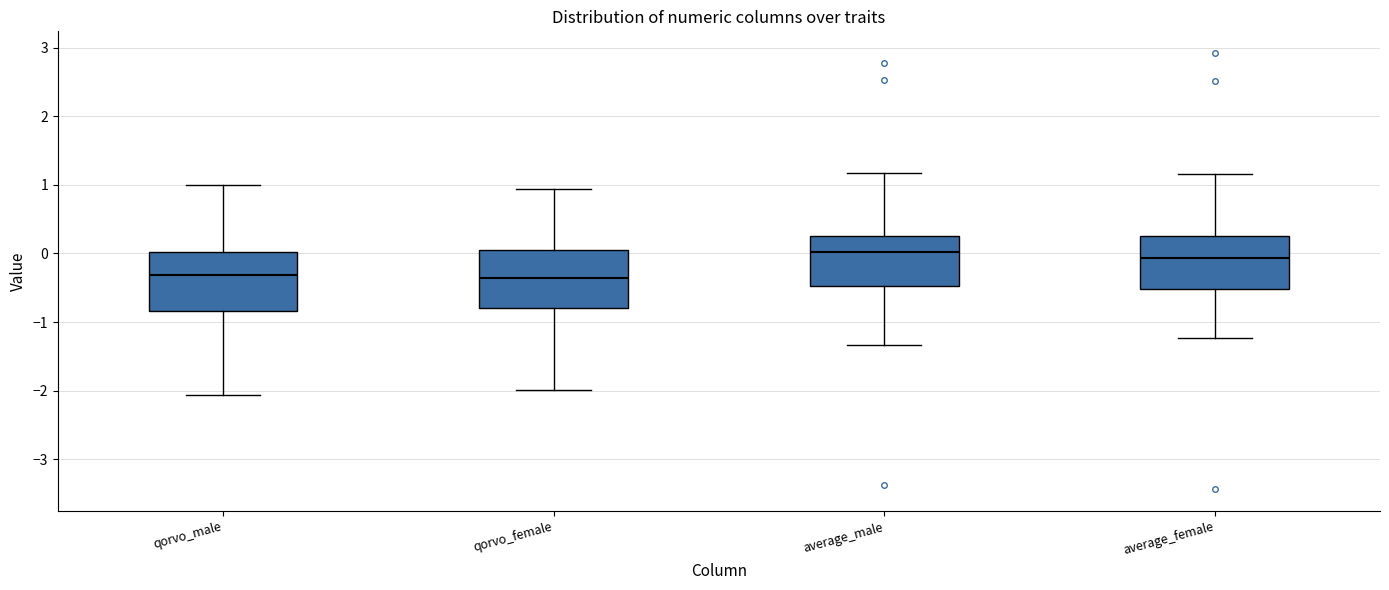

Reading left to right, transcribe this box plot: for each box, give where its median line is, the range the box spans, and where its two whiskers end, as read against the y-axis. The values are not printed on the chart, so give them approximately, as read against the axis.

qorvo_male: median -0.3, box -0.8 to 0.0, whiskers -2.1 to 1.0
qorvo_female: median -0.4, box -0.8 to 0.1, whiskers -2.0 to 0.9
average_male: median 0.0, box -0.5 to 0.3, whiskers -1.3 to 1.2
average_female: median -0.1, box -0.5 to 0.3, whiskers -1.2 to 1.2